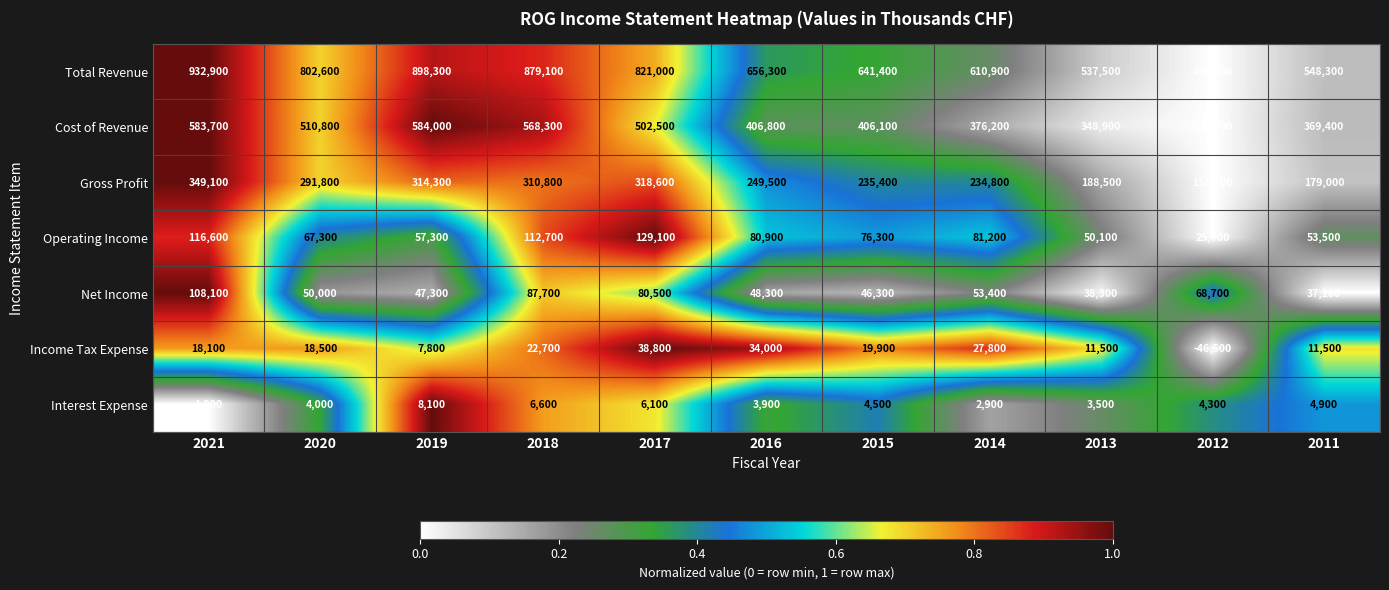

Is it true that Gross Profit equals 96395 at 2011?

False